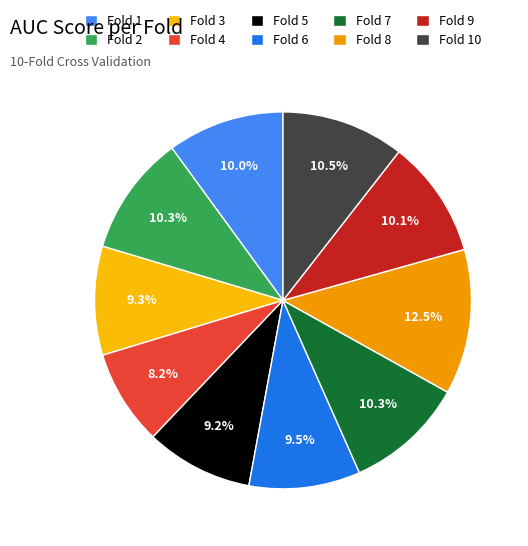

What percentage is NOT represented by Fold 7?

89.7%